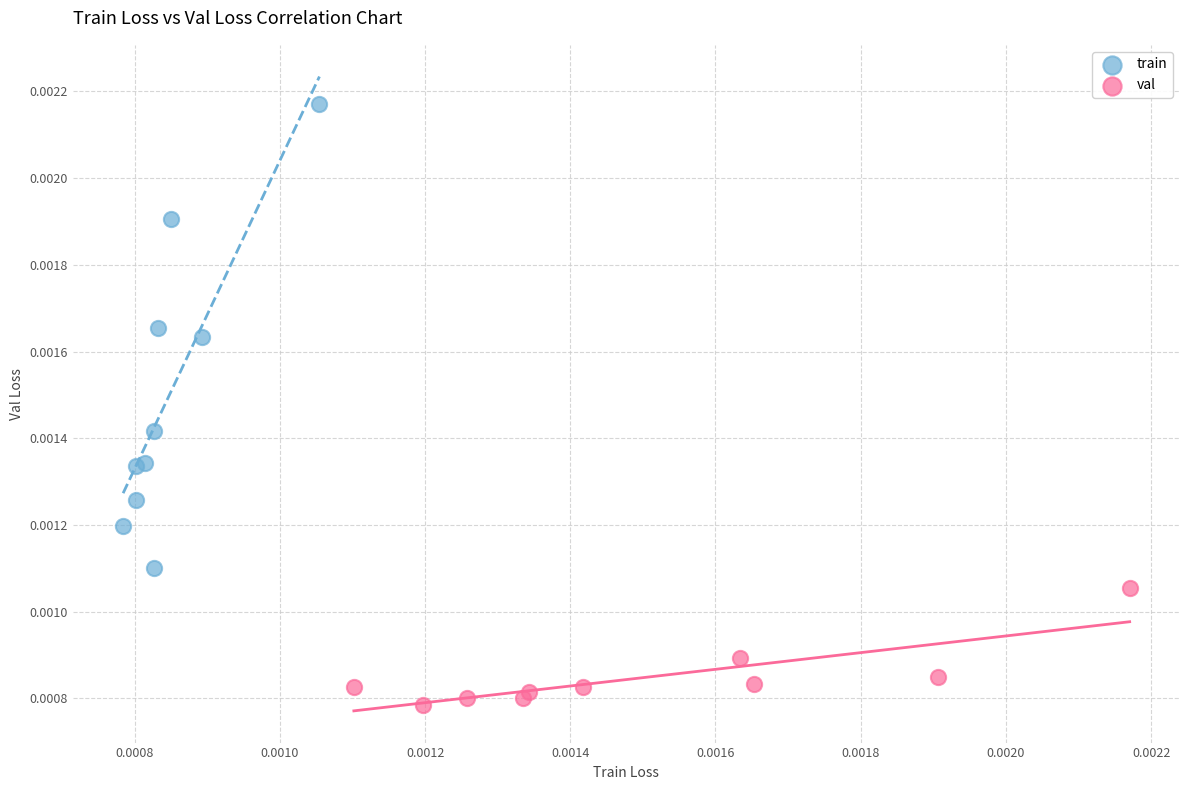

Which series contains the lowest Y value?

val